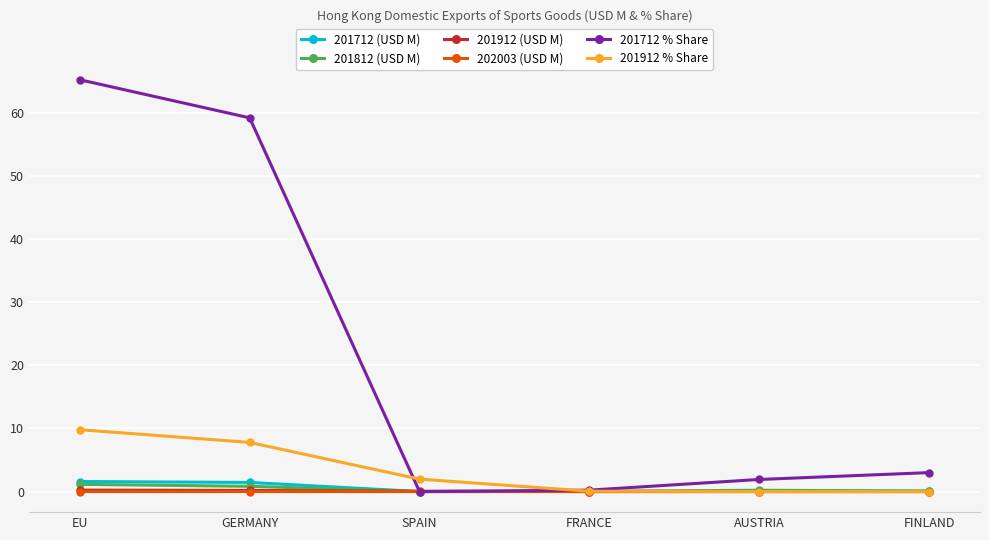

At how many categories does at least one series exceed 44?

2